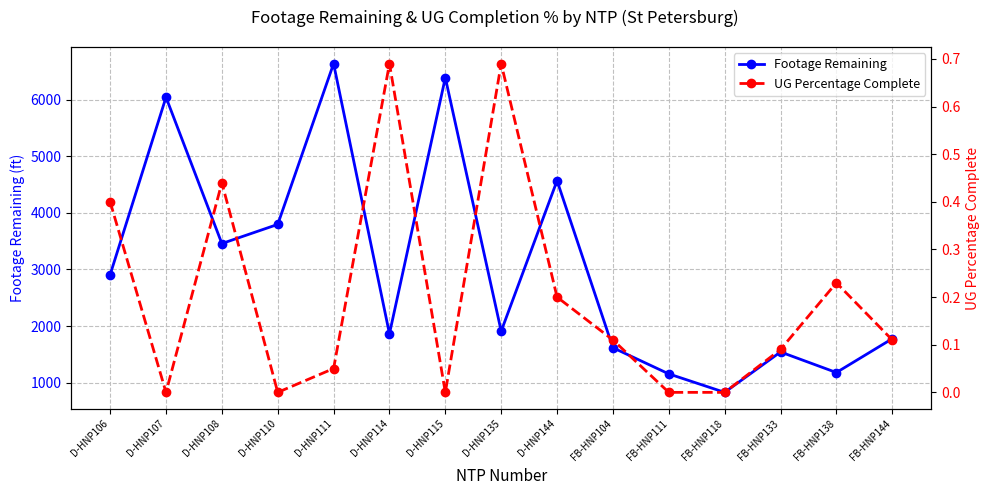

At which category does the chart reach its peak across all series?

D-HNP111